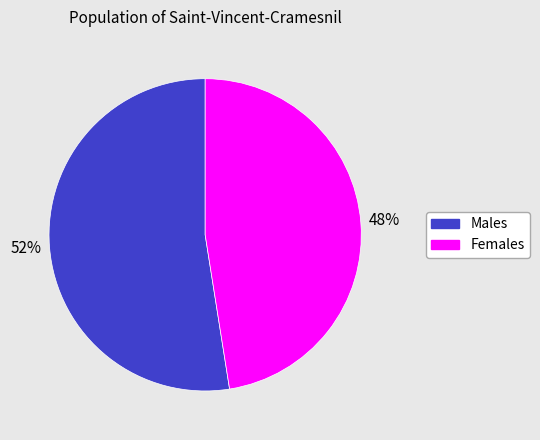

Is there any slice that represents more than half of the pie?

Yes